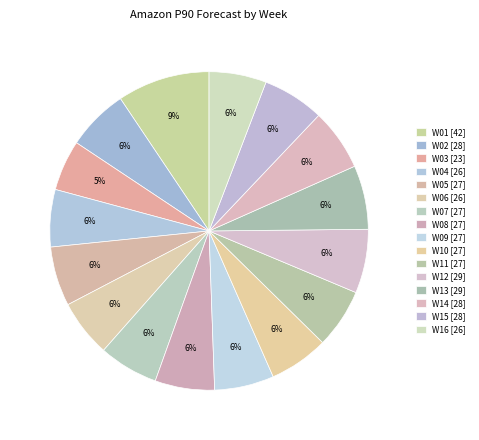

Which category has the smallest portion of the pie?

W03